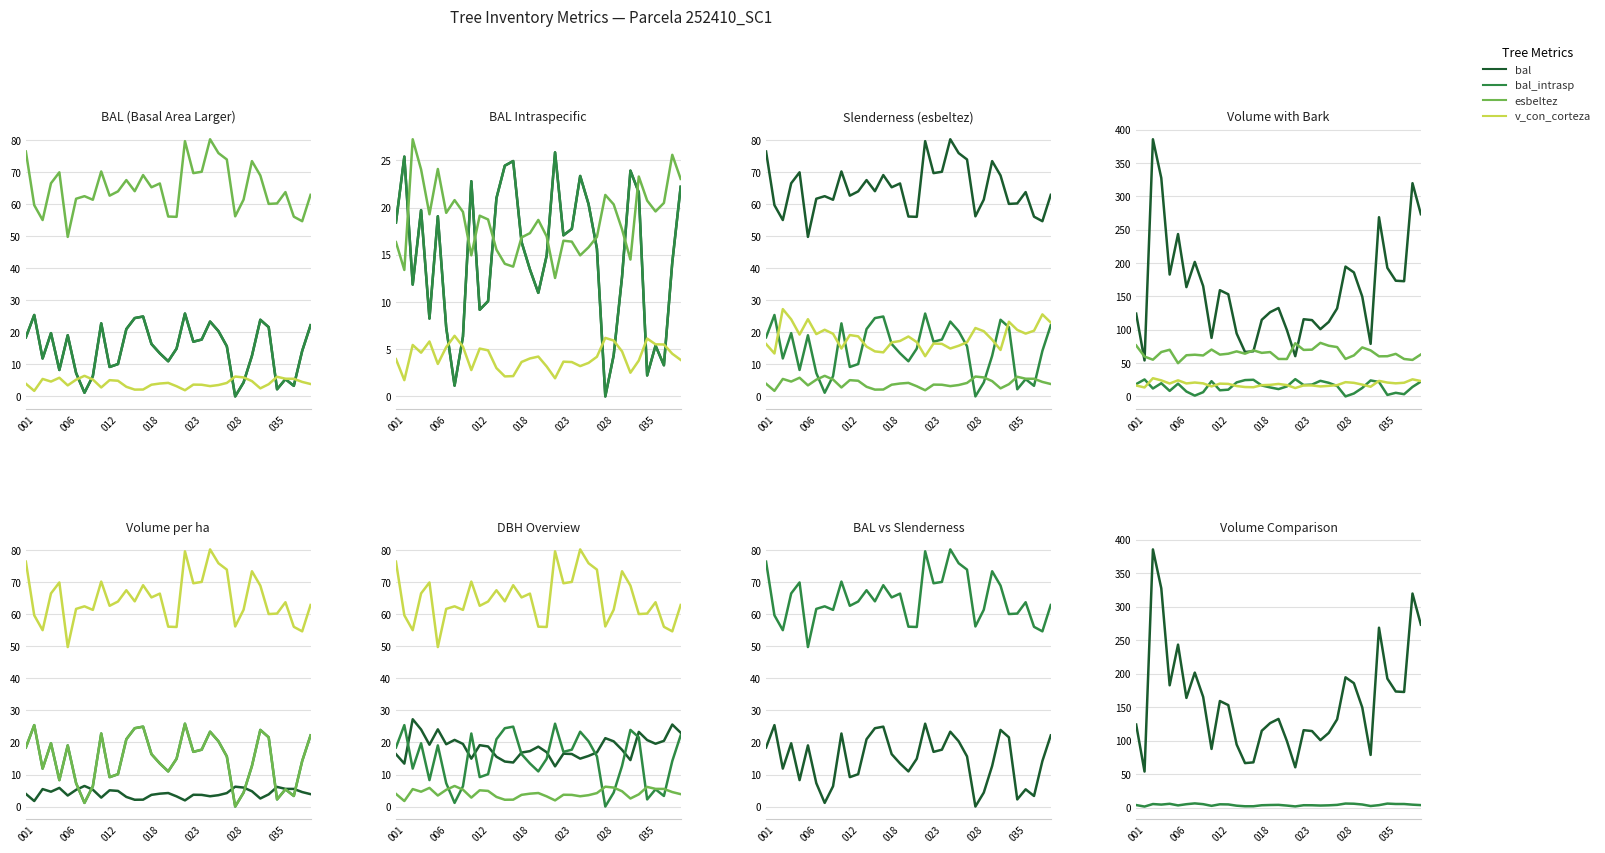

Is the value of v_ha at 32 greater than the value of bal_intrasp at 18?

No